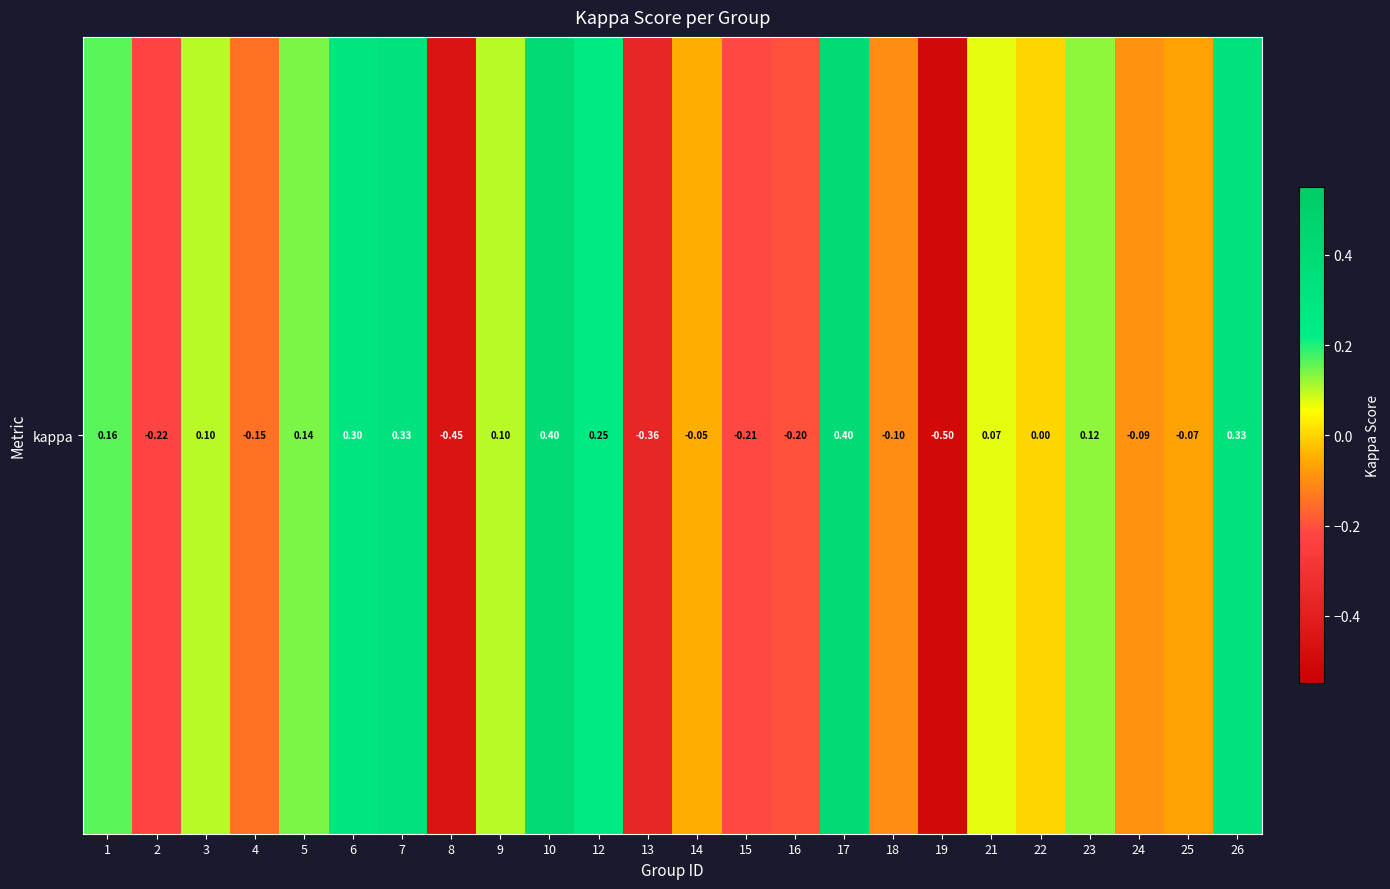

Where does the data first go above 0?

1